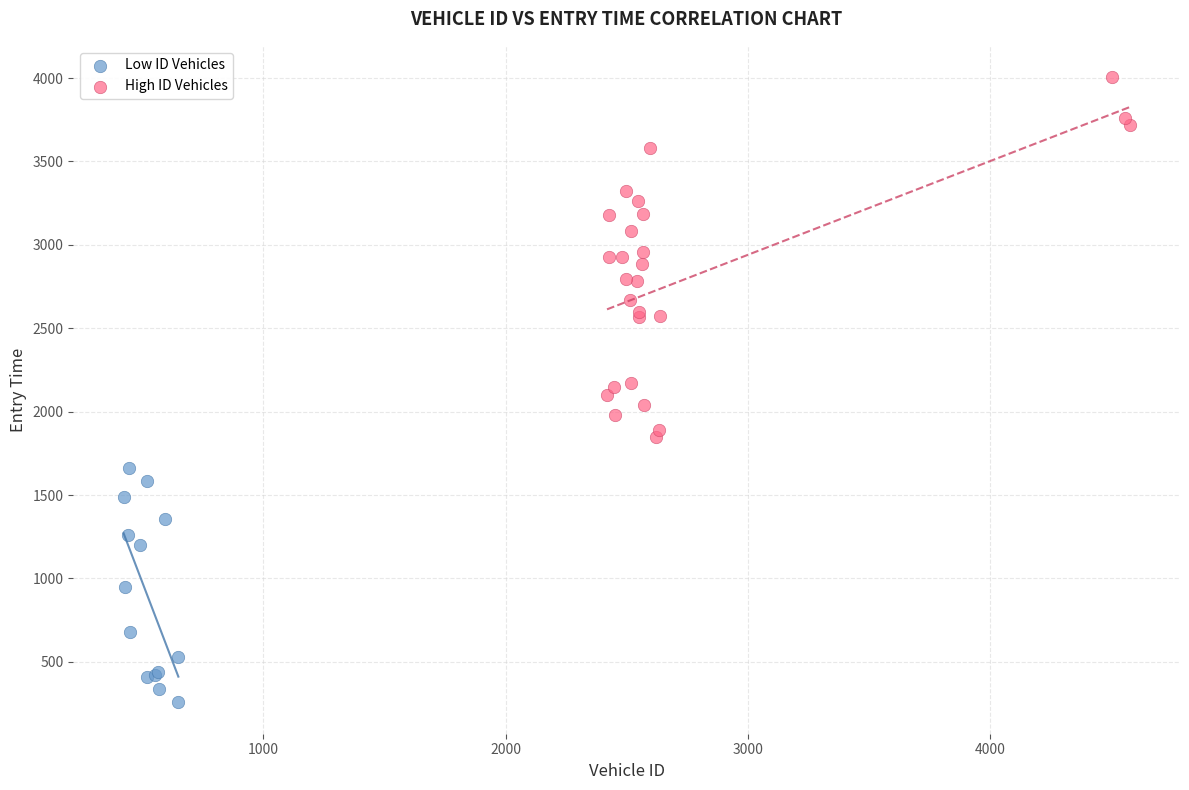

Which series has the largest Y range (max minus min)?

High ID Vehicles